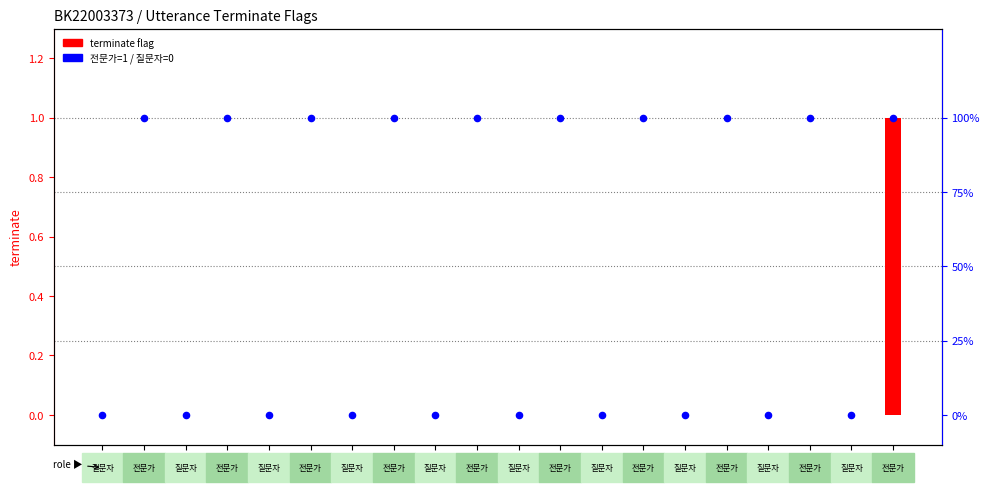

What is the change in value from 5 to 10?

+1